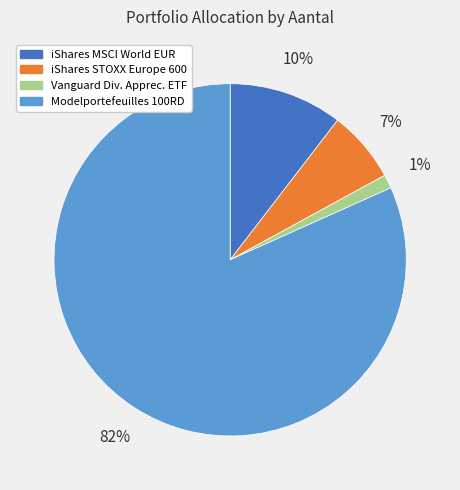

To the nearest percent, what is the average slice percentage?

25%